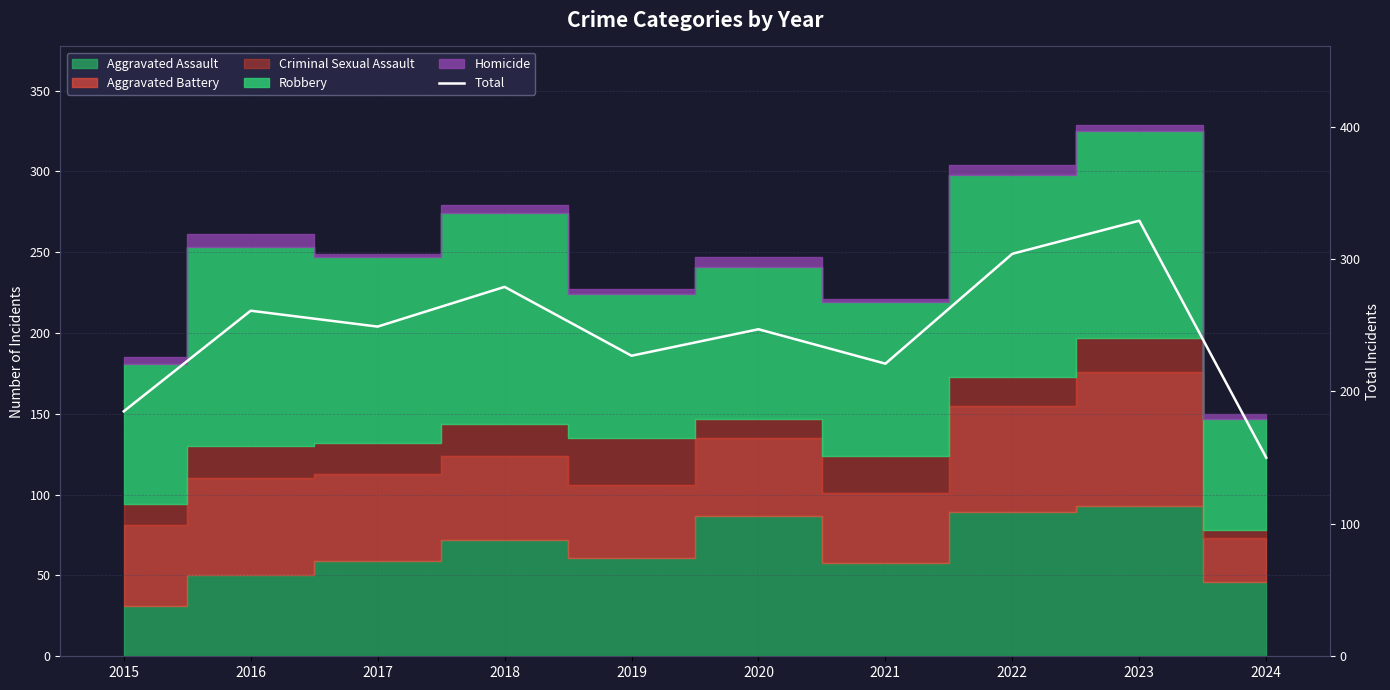

What is the change in value from 2021 to 2022?

+83